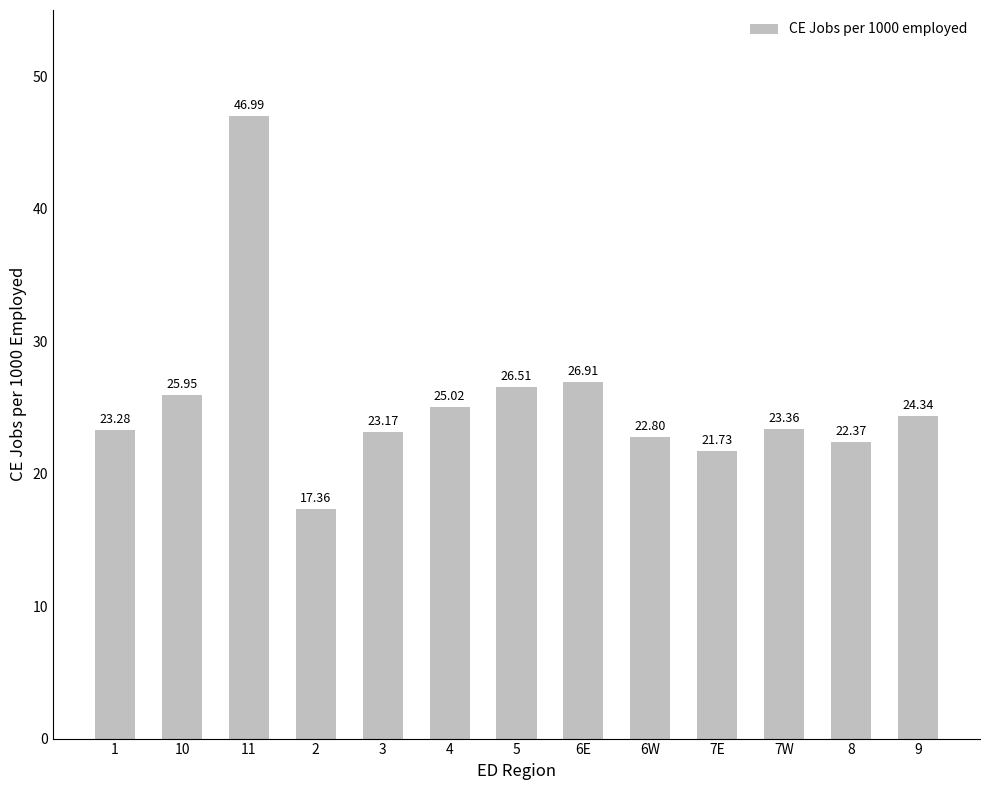

Which has a higher value, 4 or 9?

4